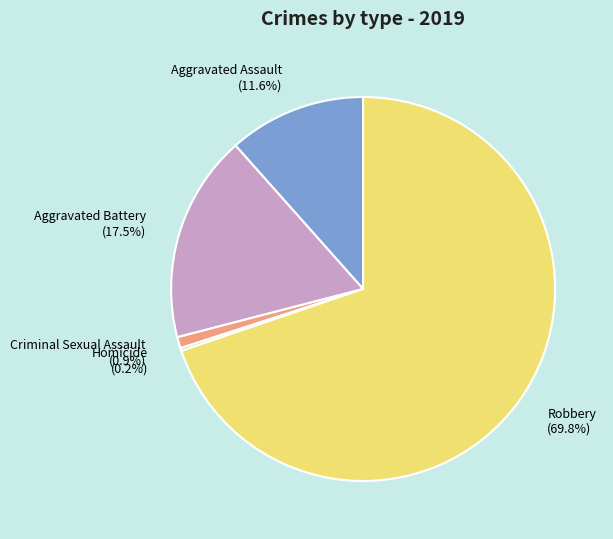

Do Robbery (69.8%) and Criminal Sexual Assault (0.9%) together represent more than half of the pie?

Yes